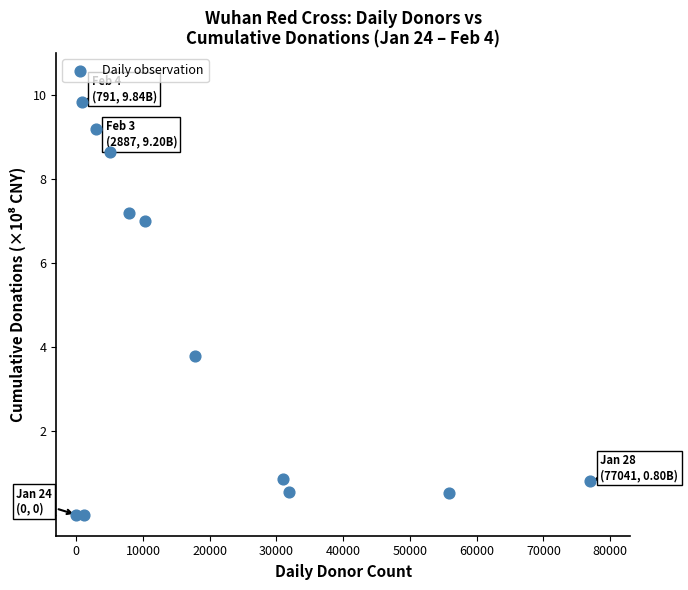

What is the range of X values (max minus min)?

77041.0